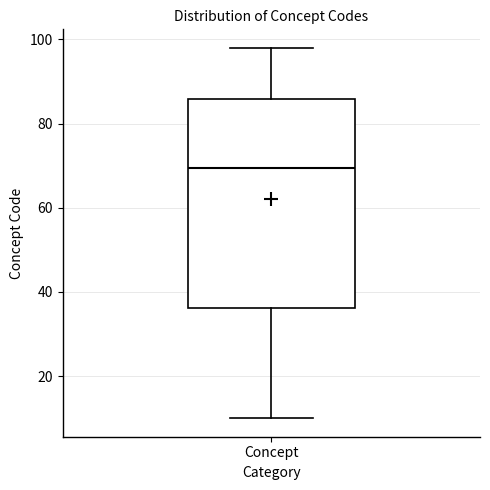

Read this box plot against the y-axis: the position of the median line, the range covered by the box, and the ends of both whiskers. The values are not printed on the chart, so give them approximately, as read against the axis.

median 70, box 36 to 86, whiskers 10 to 98